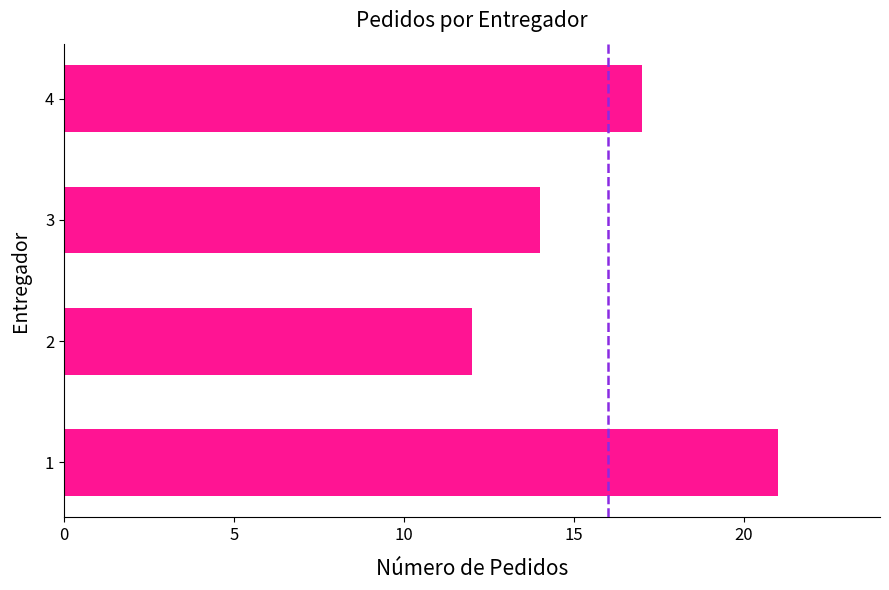

Rank the categories by value from highest to lowest.

1, 4, 3, 2